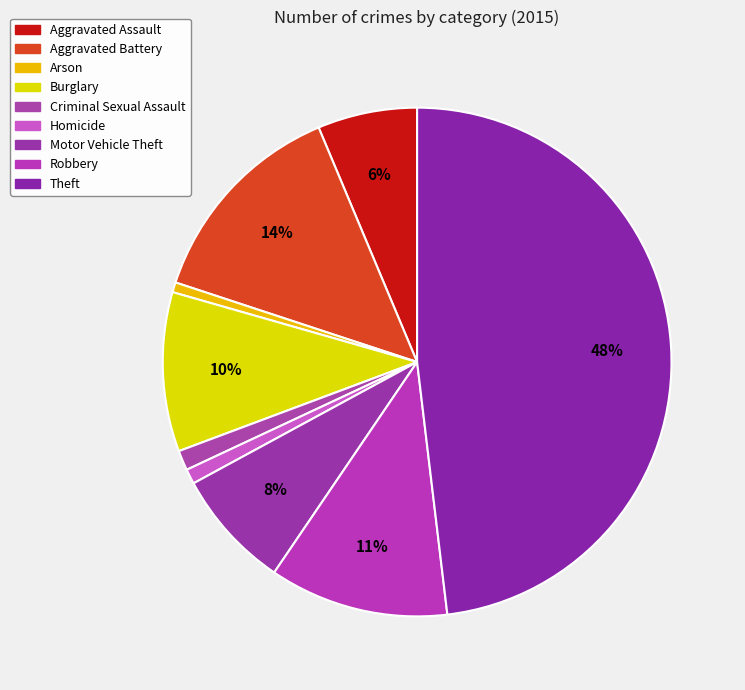

What percentage is the Theft slice, to the nearest percent?

48%